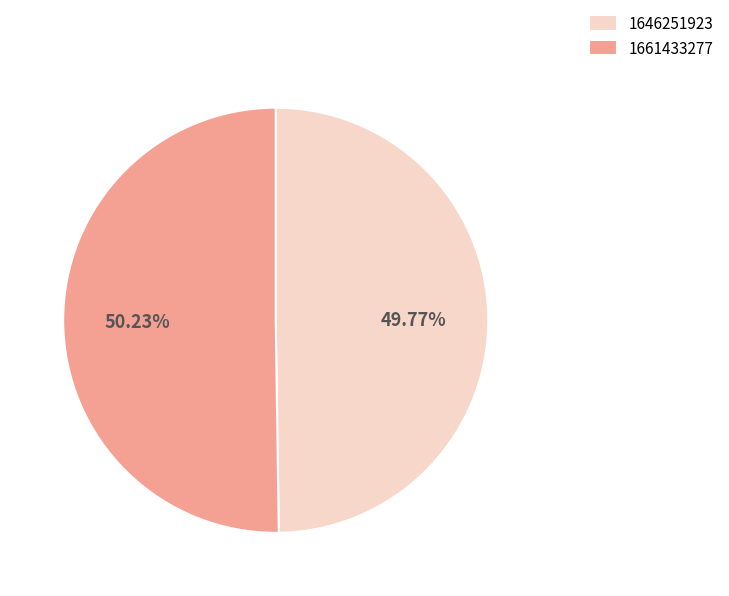

Do 1661433277 and 1646251923 together represent more than half of the pie?

Yes